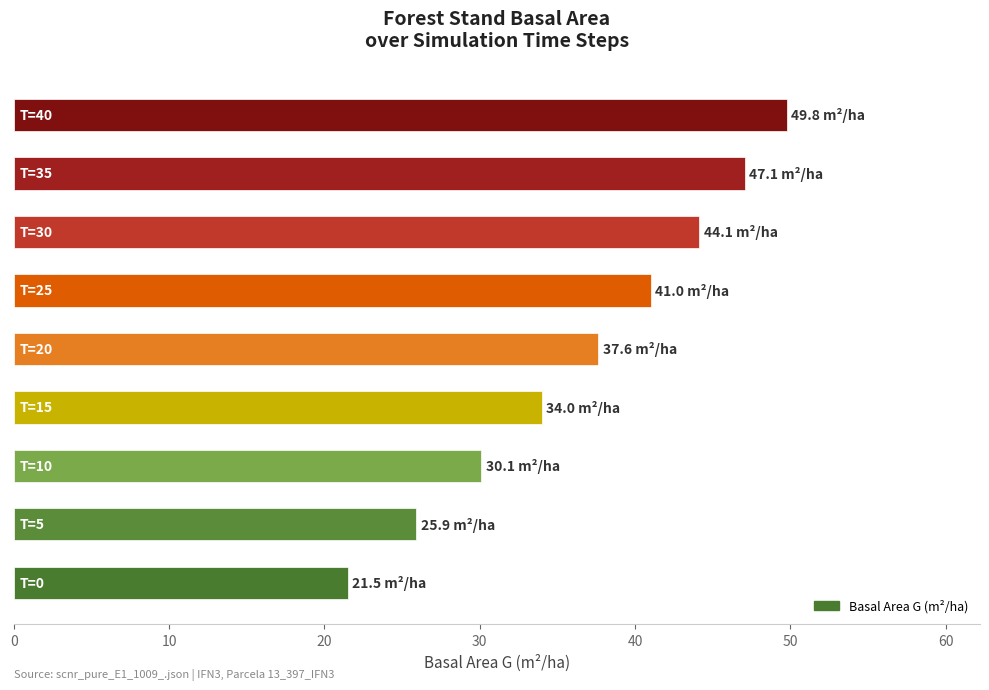

What is the difference between the maximum and minimum values?

28.3